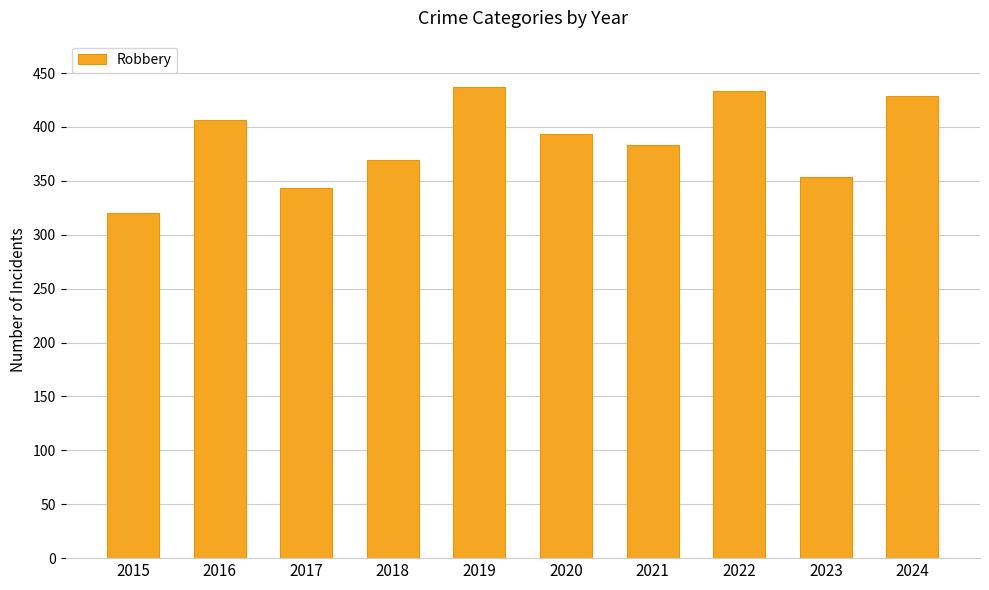

Does the chart contain any negative values?

No